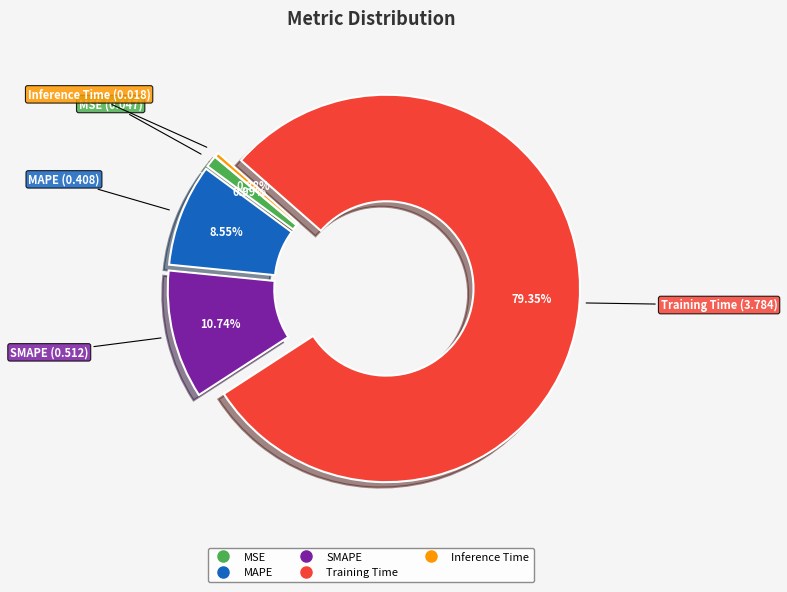

Does SMAPE account for over 50% of the chart?

No